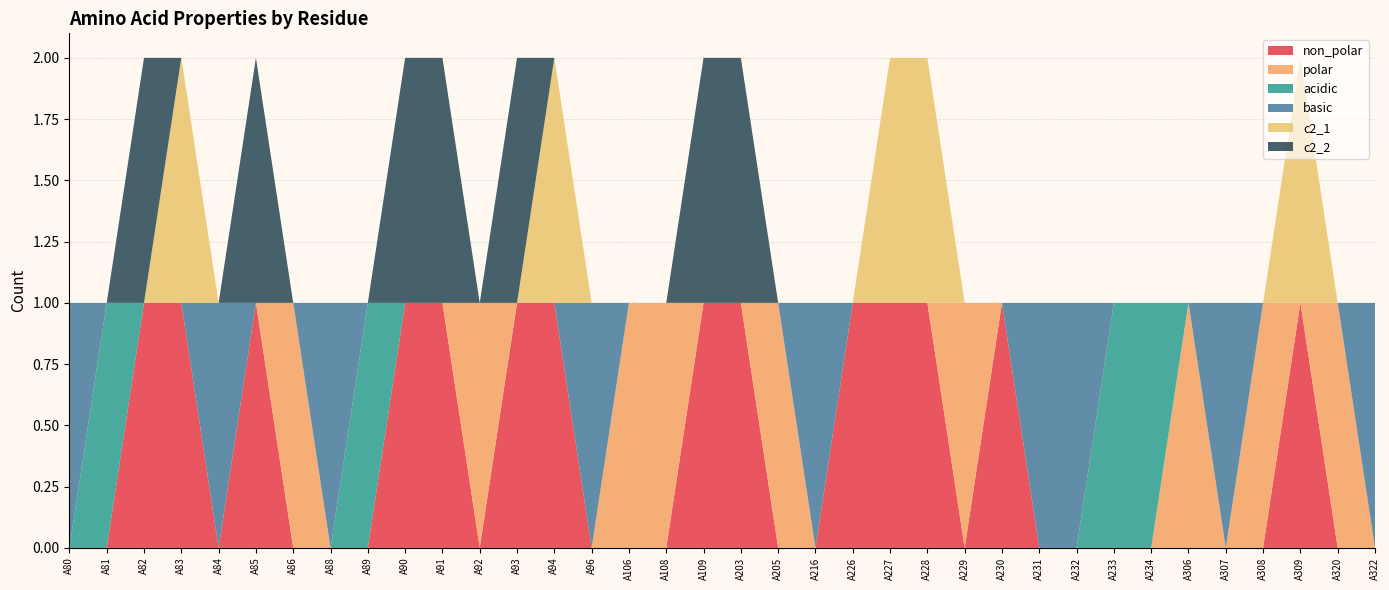

Reading left to right, extract all data points from this chart.

non_polar: 0	0	1	1	0	1	0	0	0	1	1	0	1	1	0	0	0	1	1	0	0	1	1	1	0	1	0	0	0	0	0	0	0	1	0	0
polar: 0	0	0	0	0	0	1	0	0	0	0	1	0	0	0	1	1	0	0	1	0	0	0	0	1	0	0	0	0	0	1	0	1	0	1	0
acidic: 0	1	0	0	0	0	0	0	1	0	0	0	0	0	0	0	0	0	0	0	0	0	0	0	0	0	0	0	1	1	0	0	0	0	0	0
basic: 1	0	0	0	1	0	0	1	0	0	0	0	0	0	1	0	0	0	0	0	1	0	0	0	0	0	1	1	0	0	0	1	0	0	0	1
c2_1: 0	0	0	1	0	0	0	0	0	0	0	0	0	1	0	0	0	0	0	0	0	0	1	1	0	0	0	0	0	0	0	0	0	1	0	0
c2_2: 0	0	1	0	0	1	0	0	0	1	1	0	1	0	0	0	0	1	1	0	0	0	0	0	0	0	0	0	0	0	0	0	0	0	0	0